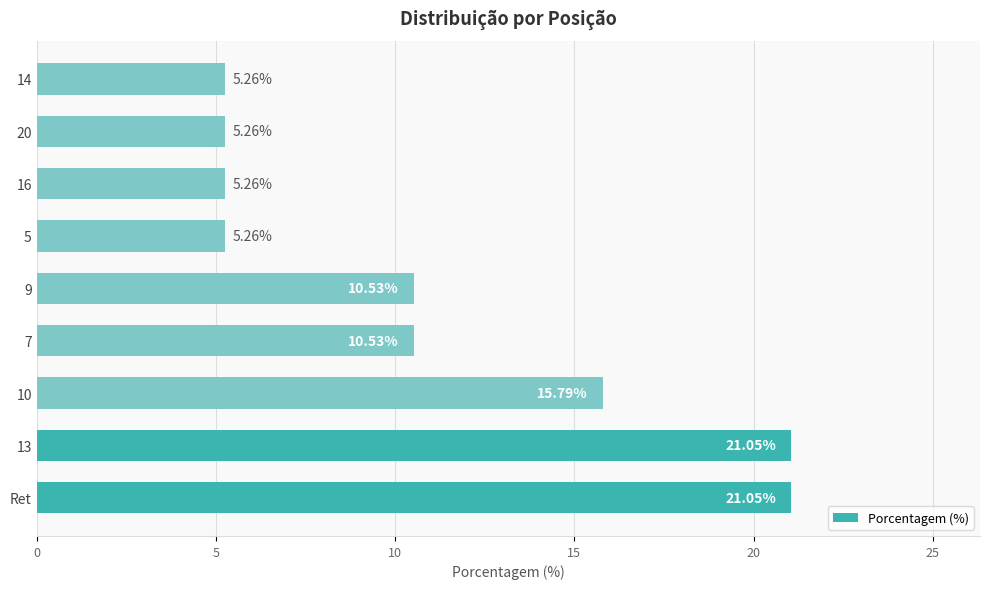

How many categories are shown in the chart?

9